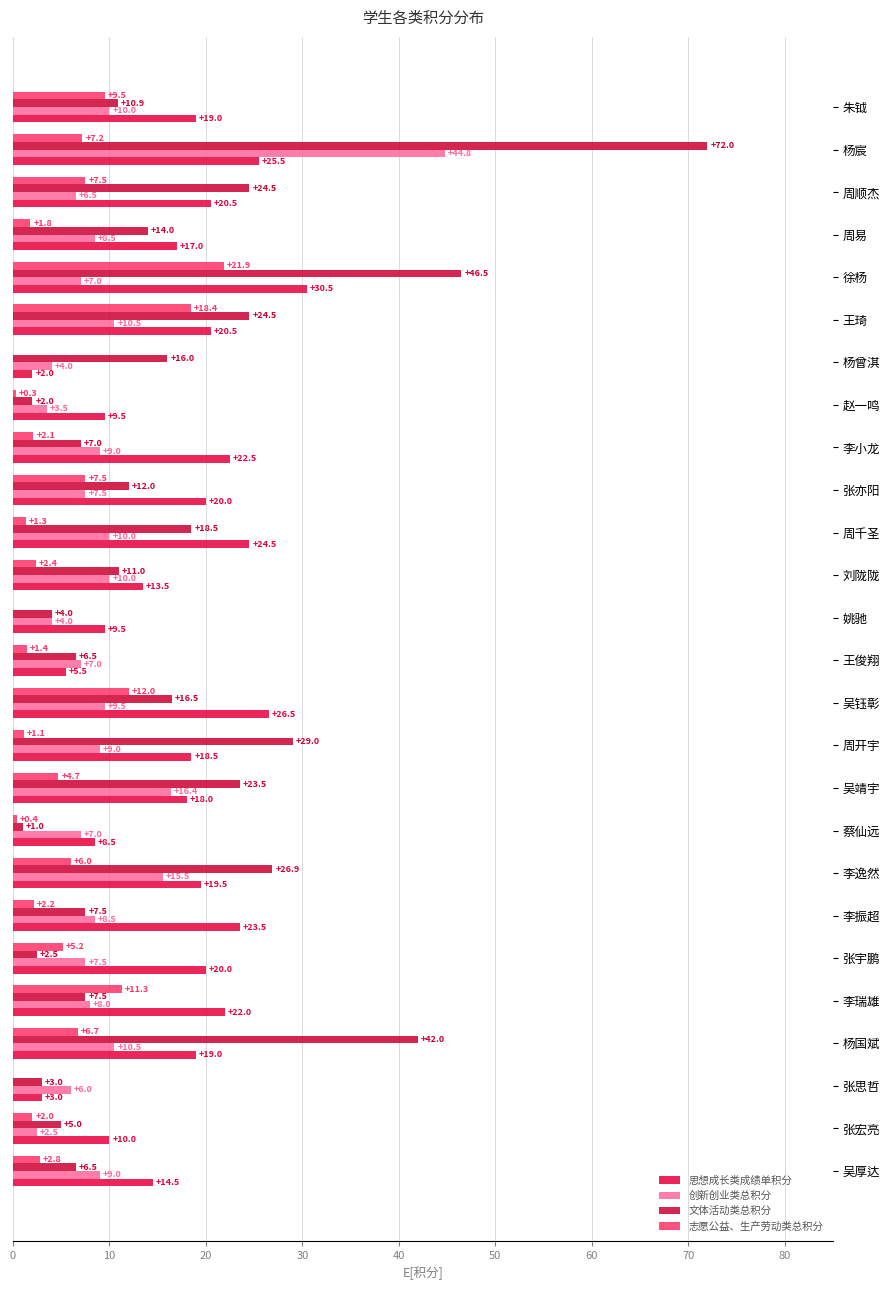

How many data points in 思想成长类成绩单积分 are above 19?

12